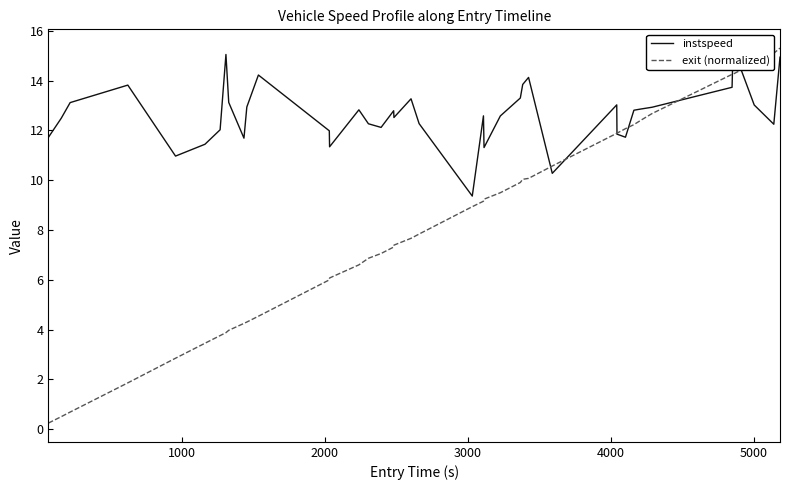

Is it true that instspeed equals 8.4 at 35?

False